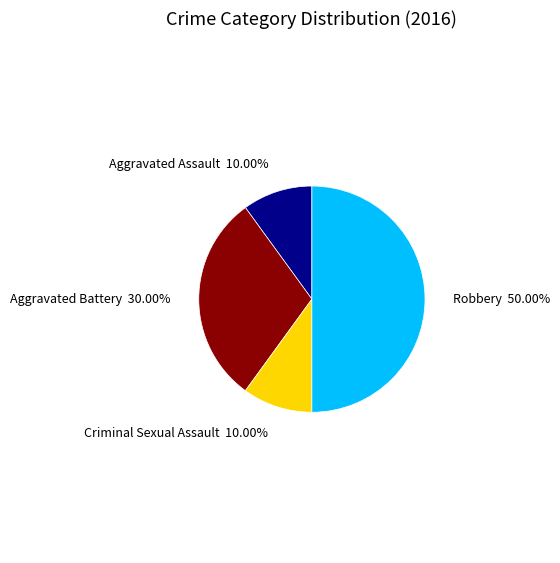

To the nearest percent, what is the average slice percentage?

25%